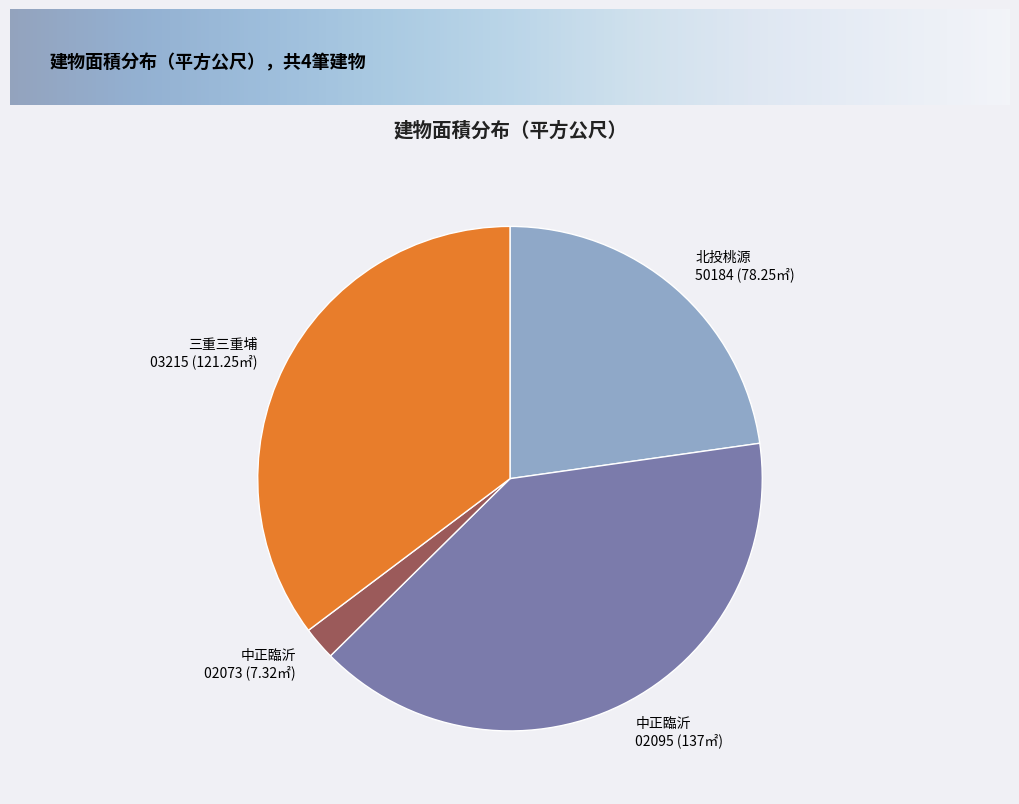

Which has a higher value, 三重三重埔 03215 (121.25㎡) or 北投桃源 50184 (78.25㎡)?

三重三重埔 03215 (121.25㎡)